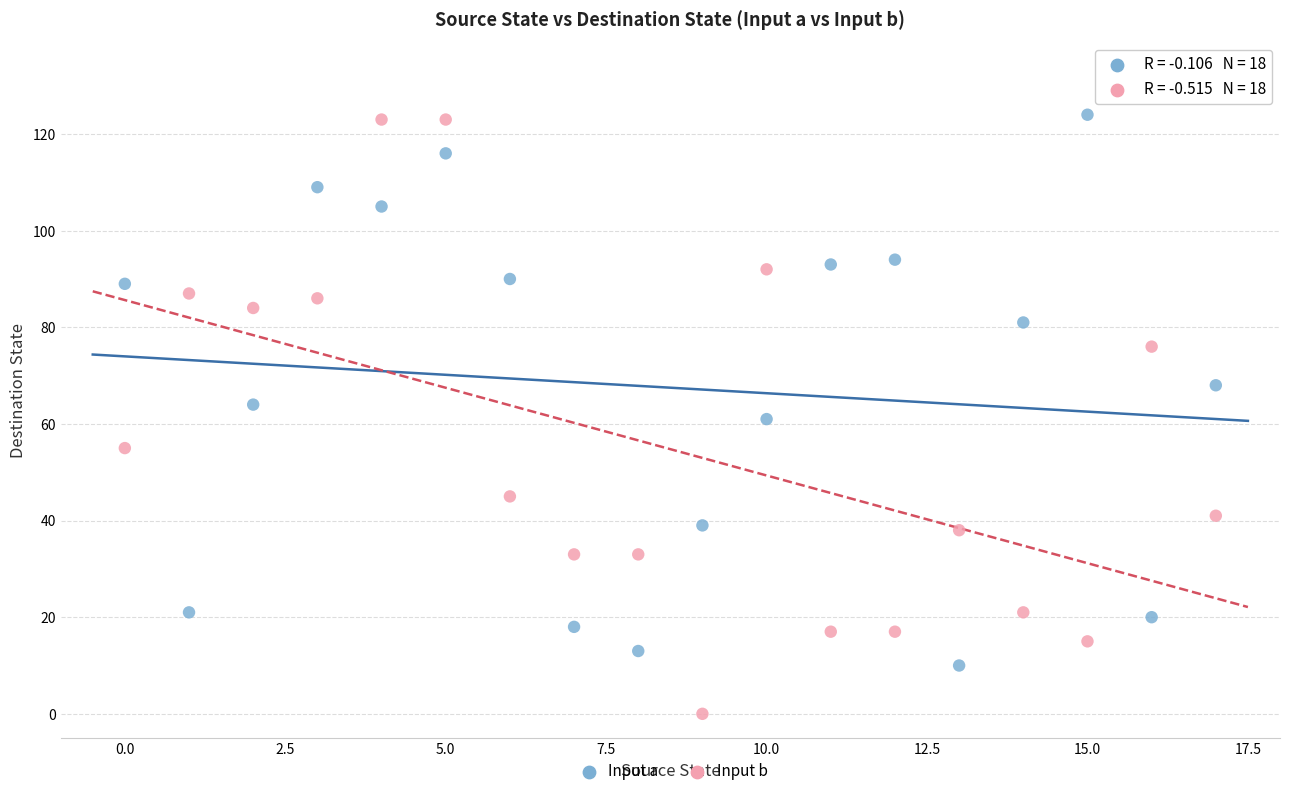

What are all the series names shown in the legend?

Input a, Input b